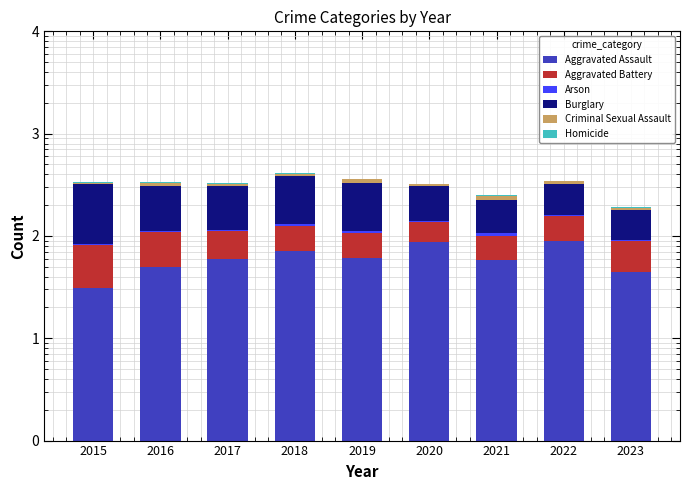

Which series has the widest spread of values?

Burglary